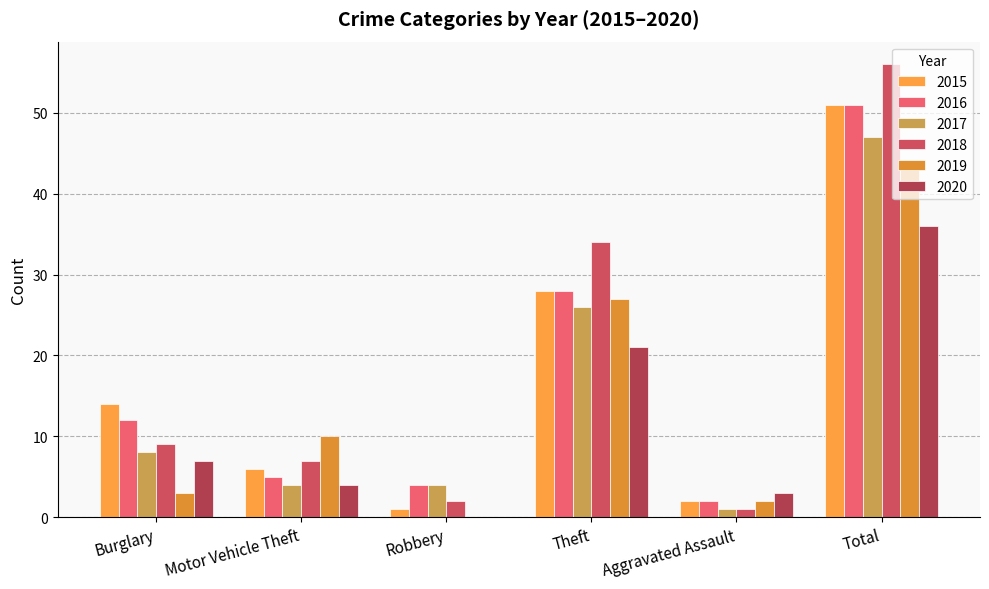

Rank the categories by 2017 value from lowest to highest.

Aggravated Assault, Motor Vehicle Theft, Robbery, Burglary, Theft, Total